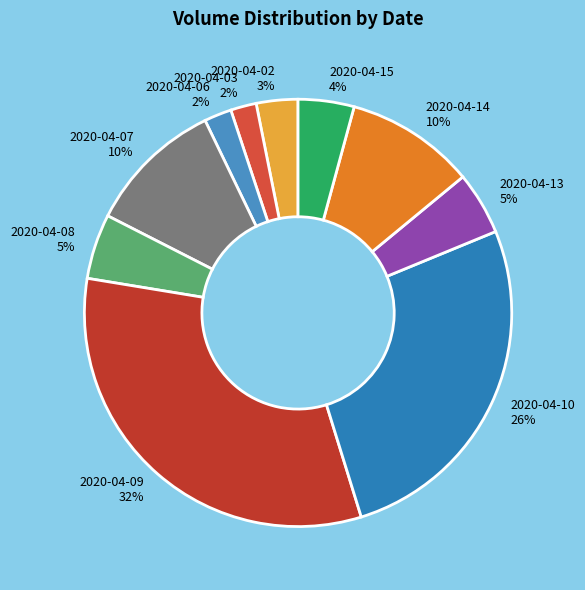

To the nearest percent, what percentage of the pie is 2020-04-06?

2%